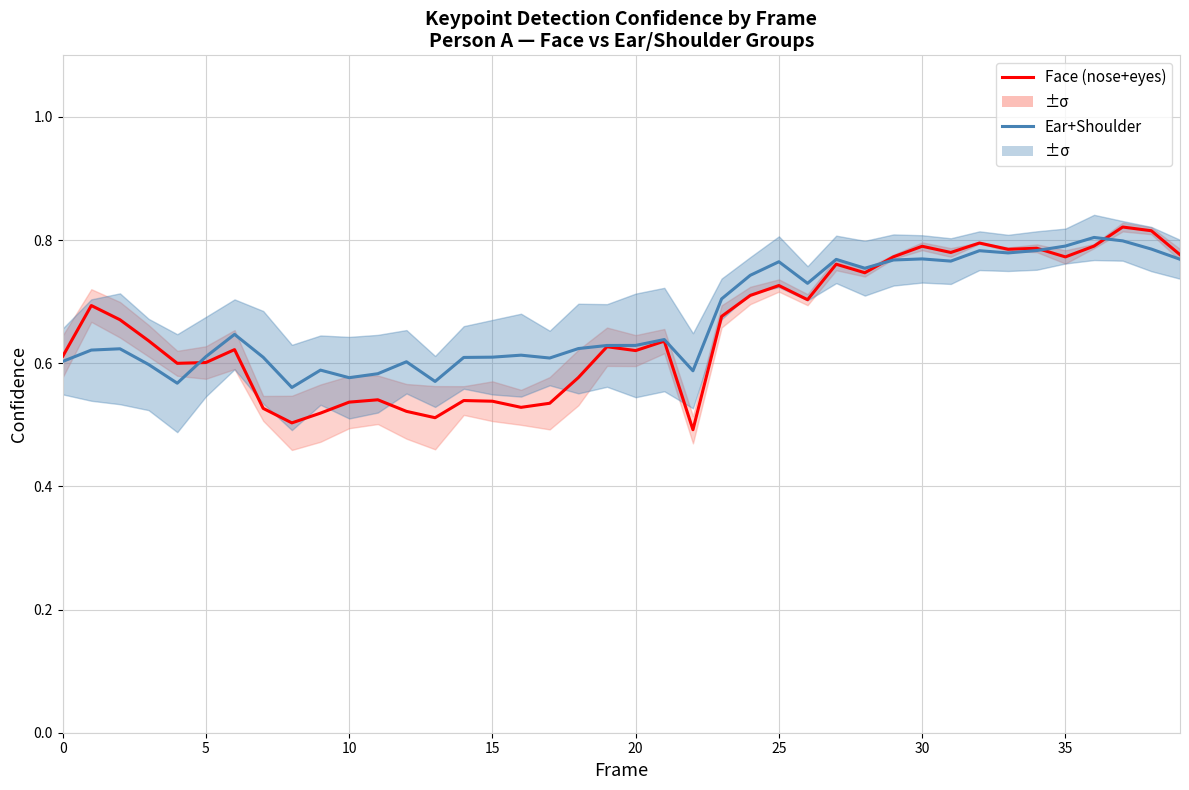

What is the lowest value of the Ear+Shoulder series?

0.6